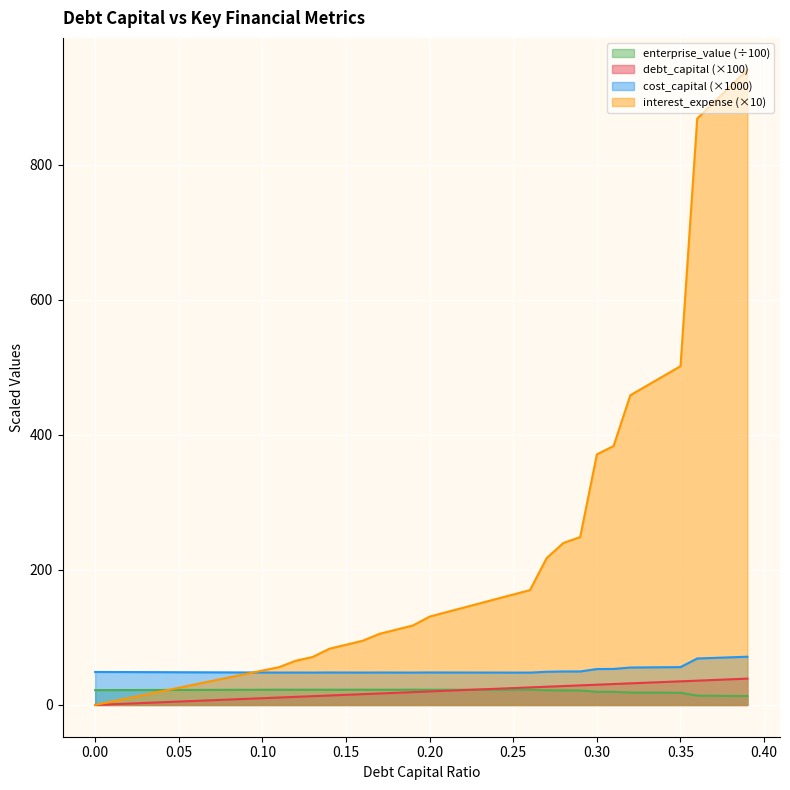

How many categories are shown in the chart?

40